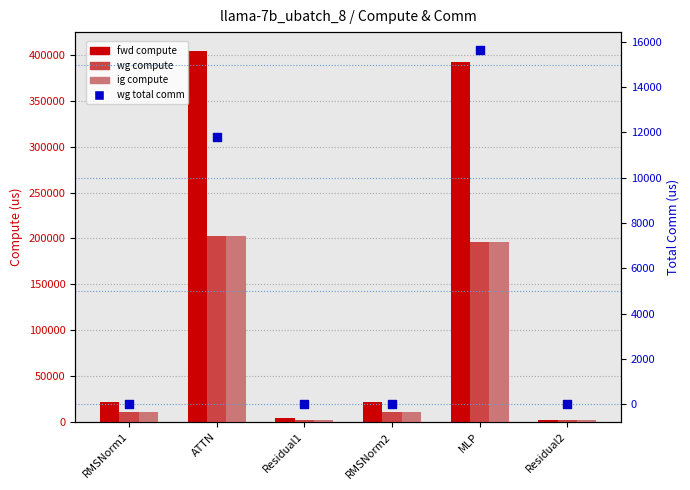

Which series reaches the minimum Y coordinate?

wg total comm